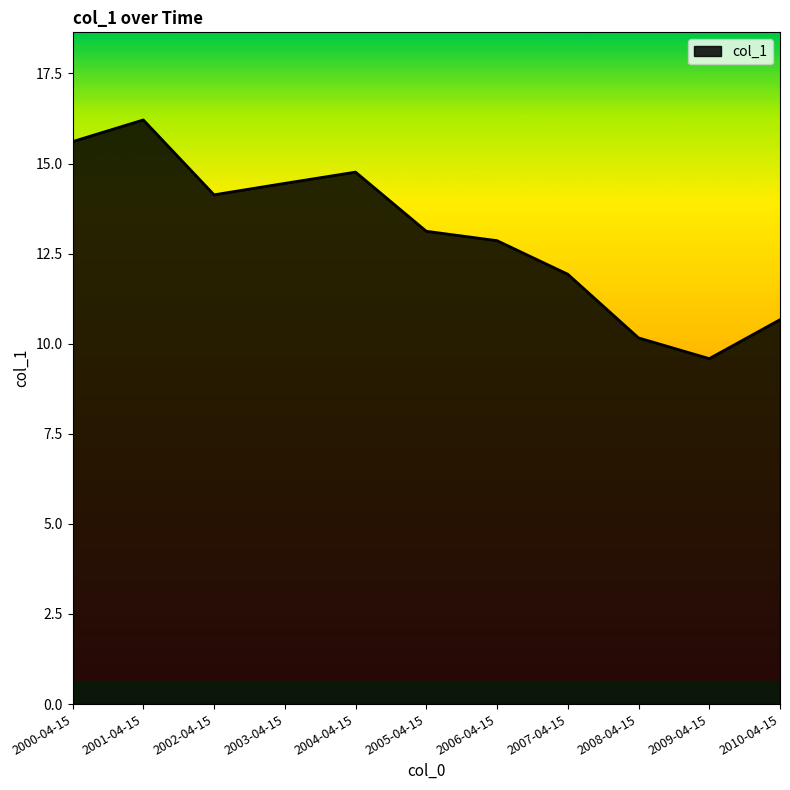

What is the change in value from 2000-04-15 to 2004-04-15?

-0.8